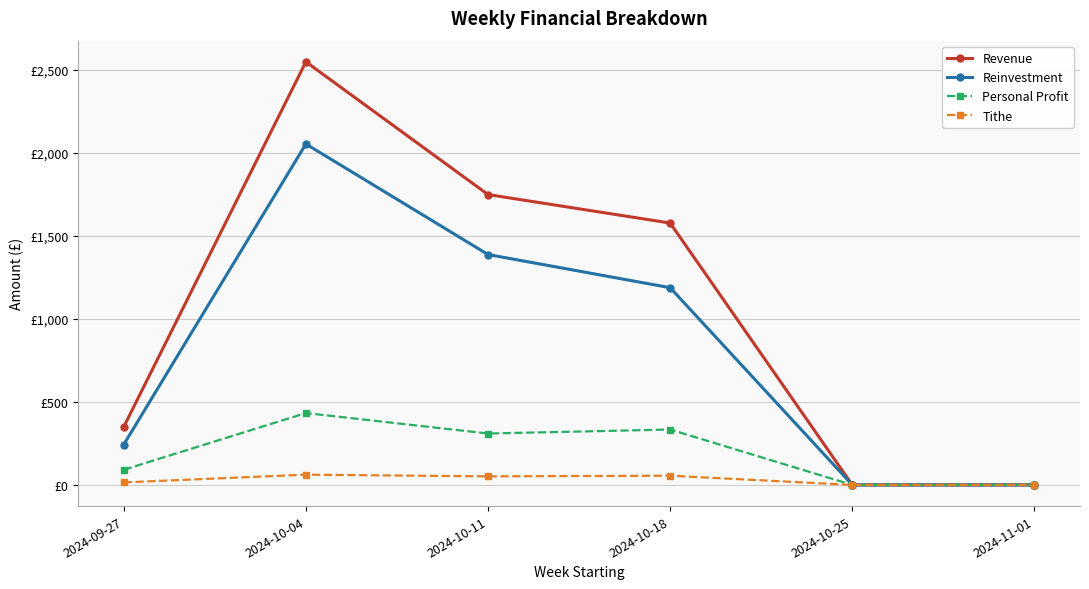

Reading right to left, extract all data points from this chart.

Revenue: 2024-11-01=0.0	2024-10-25=0.0	2024-10-18=1578.3	2024-10-11=1750.0	2024-10-04=2550.0	2024-09-27=350.0
Reinvestment: 2024-11-01=0.0	2024-10-25=0.0	2024-10-18=1188.7	2024-10-11=1388.5	2024-10-04=2054.8	2024-09-27=243.4
Personal Profit: 2024-11-01=0.0	2024-10-25=0.0	2024-10-18=333.9	2024-10-11=309.8	2024-10-04=433.3	2024-09-27=91.4
Tithe: 2024-11-01=0.0	2024-10-25=0.0	2024-10-18=55.6	2024-10-11=51.6	2024-10-04=61.9	2024-09-27=15.2